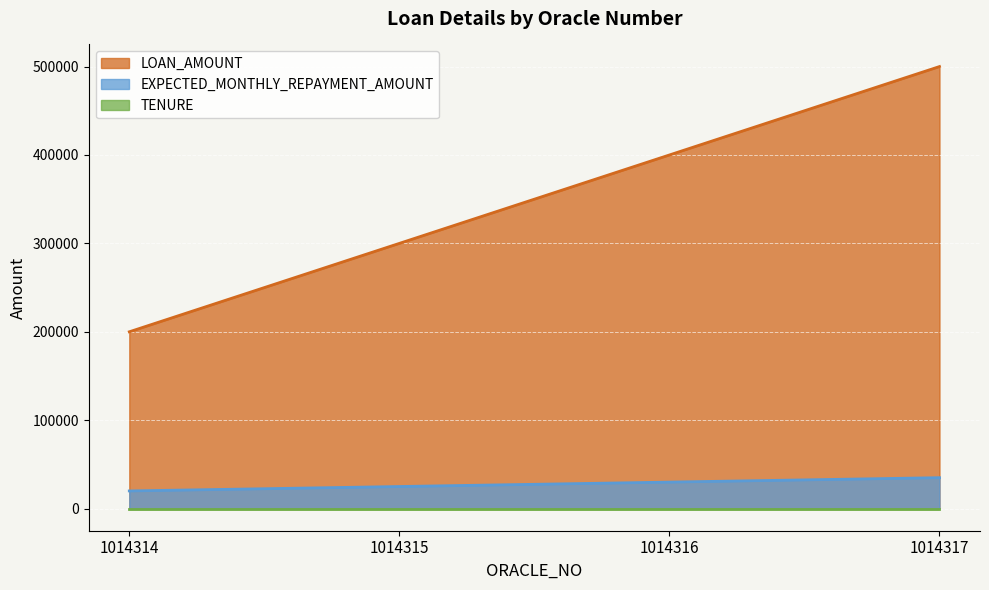

True or false: LOAN_AMOUNT and EXPECTED_MONTHLY_REPAYMENT_AMOUNT cross at least once.

False